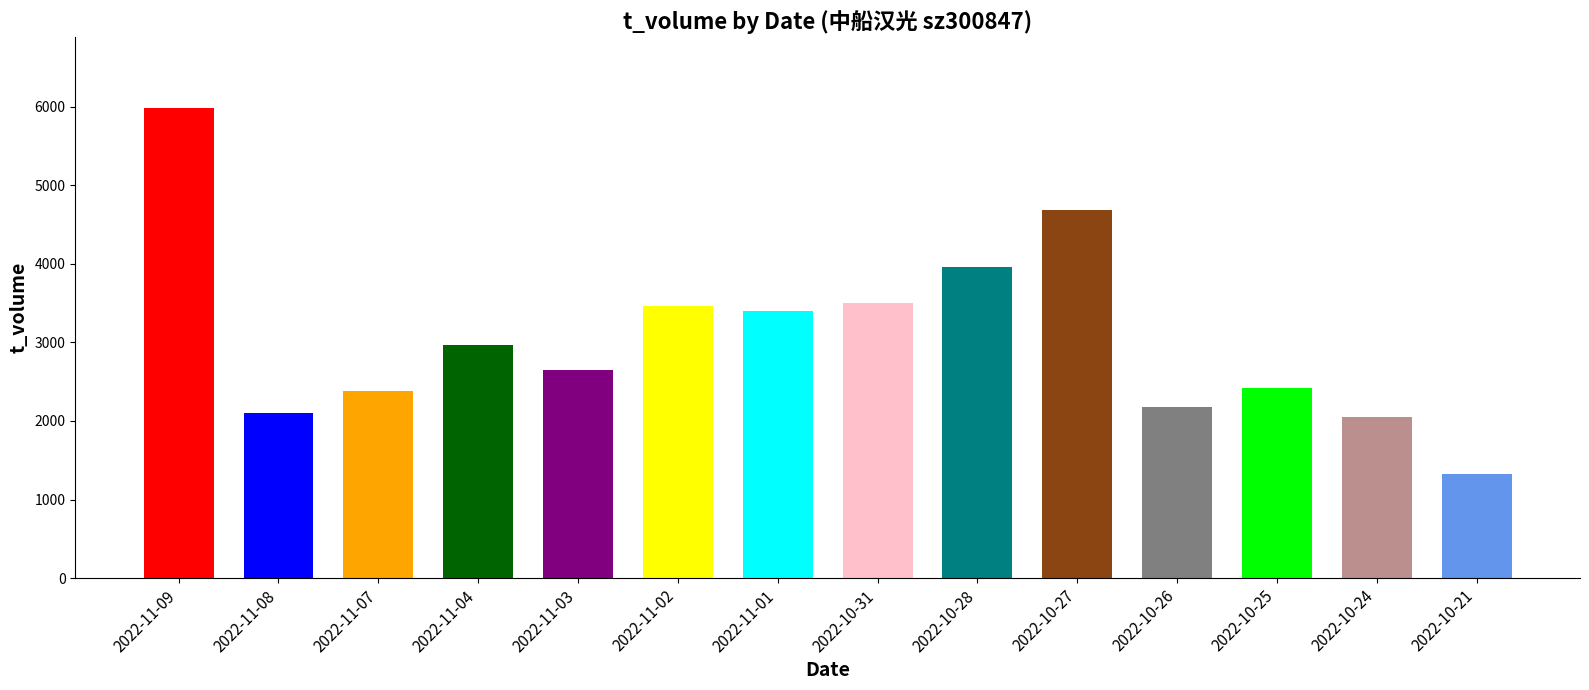

What position from the right is 2022-11-02?

9